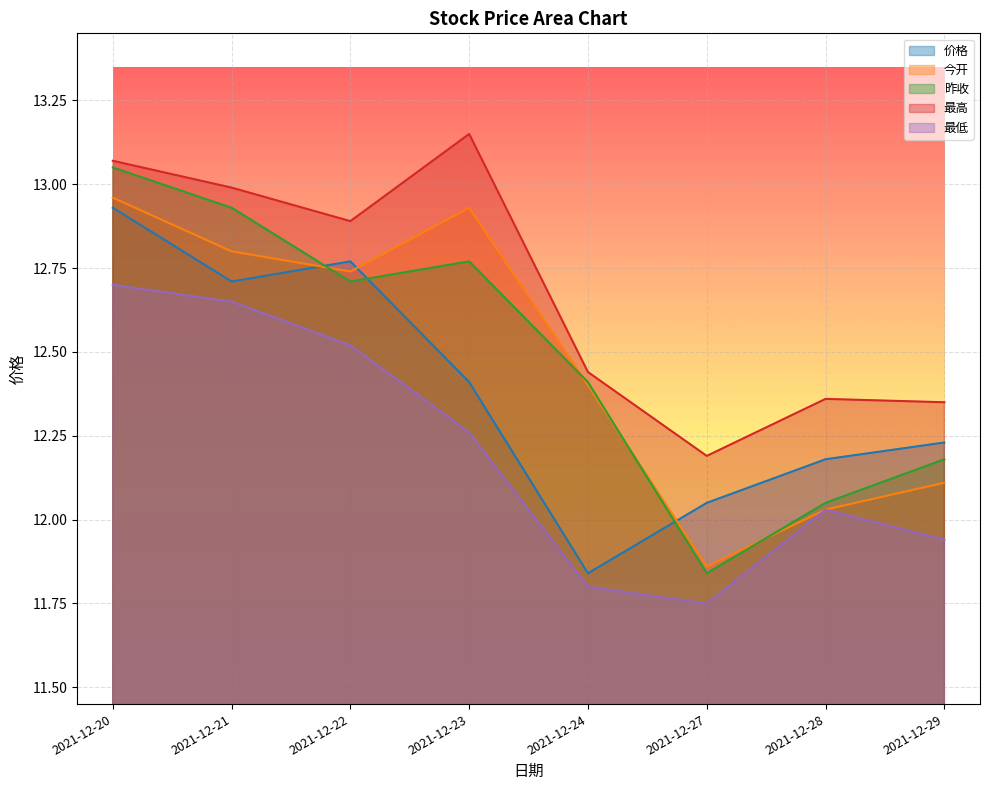

Where does the 昨收 series first go above 12?

2021-12-20